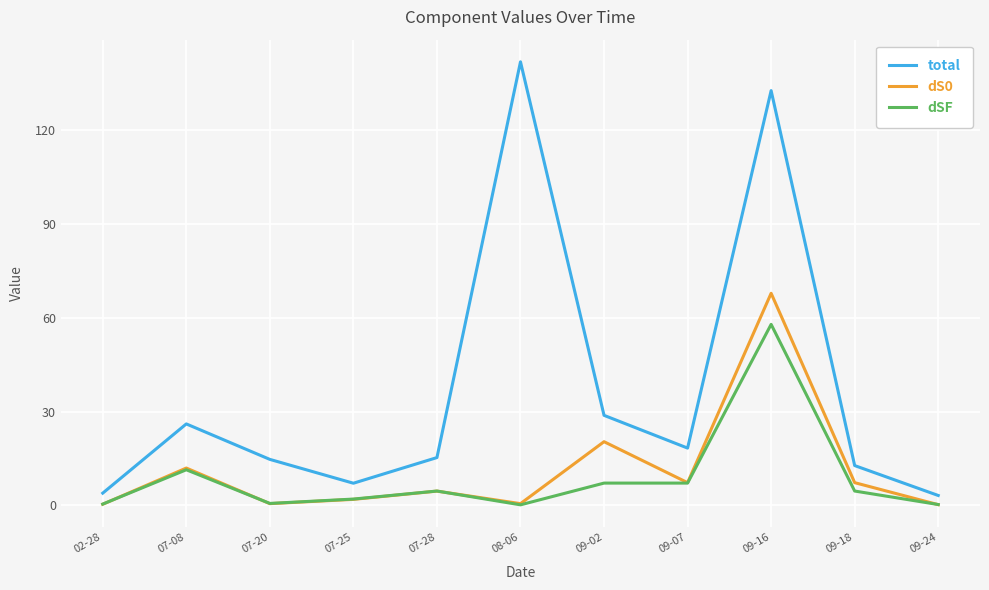

What is the average value of the dS0 series?

11.2